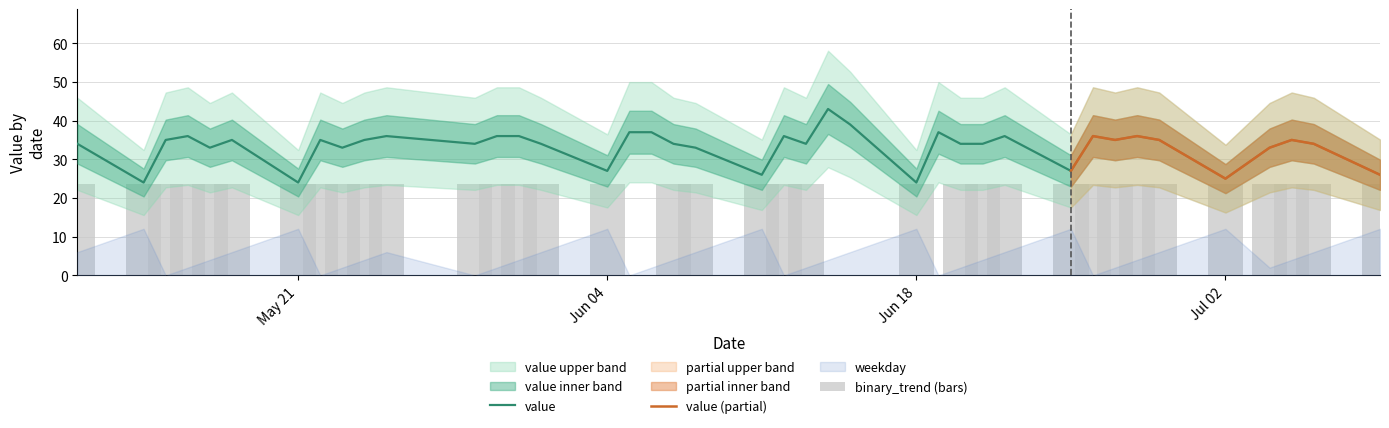

What is the lowest value of the value series?

24